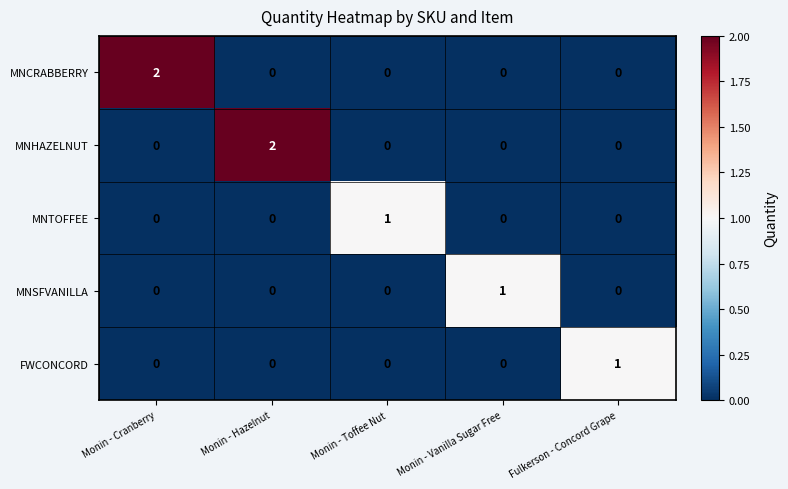

The value of MNCRABBERRY at Monin - Hazelnut is -1. True or false?

False